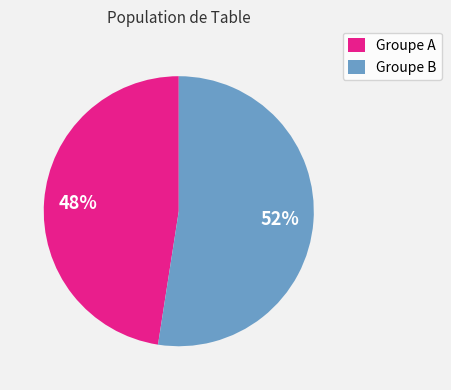

To the nearest percent, what is the combined percentage of Groupe B and Groupe A?

100%